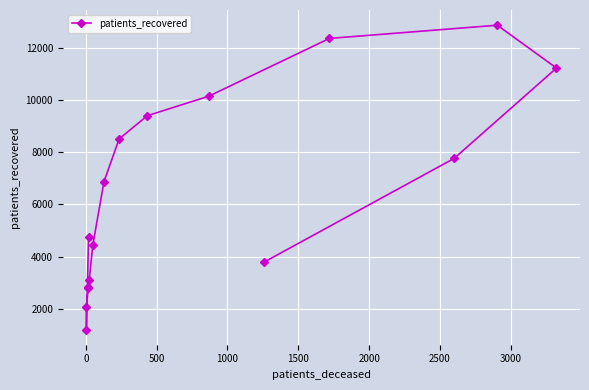

What is the sum of all values?

104131